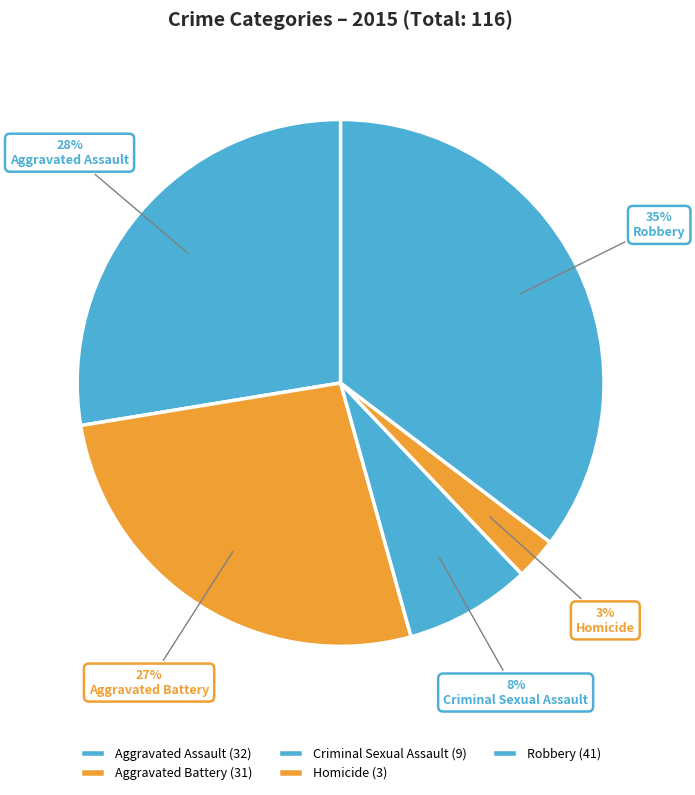

Count the number of slices in the pie.

5